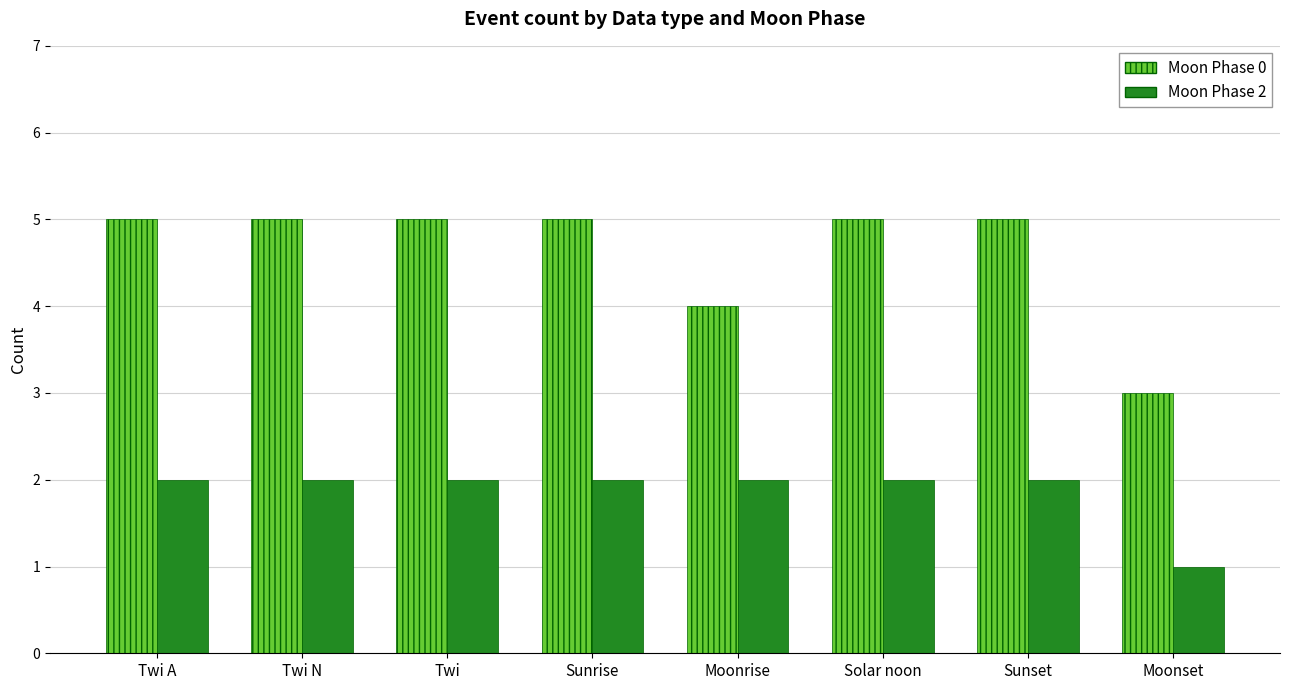

At Twi, list the series in order from largest to smallest.

Moon Phase 0, Moon Phase 2